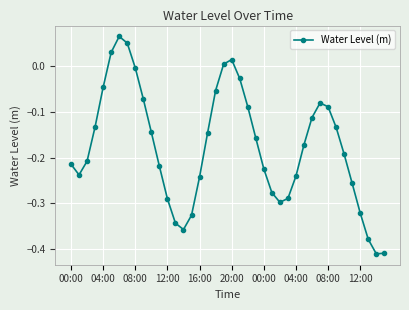

What is the difference between the maximum and minimum values?

0.5